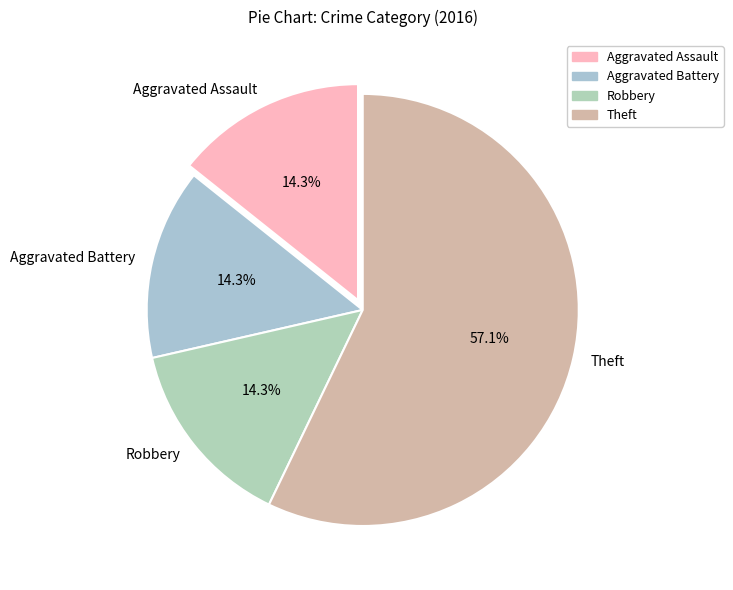

What portion of the pie excludes Theft?

42.9%